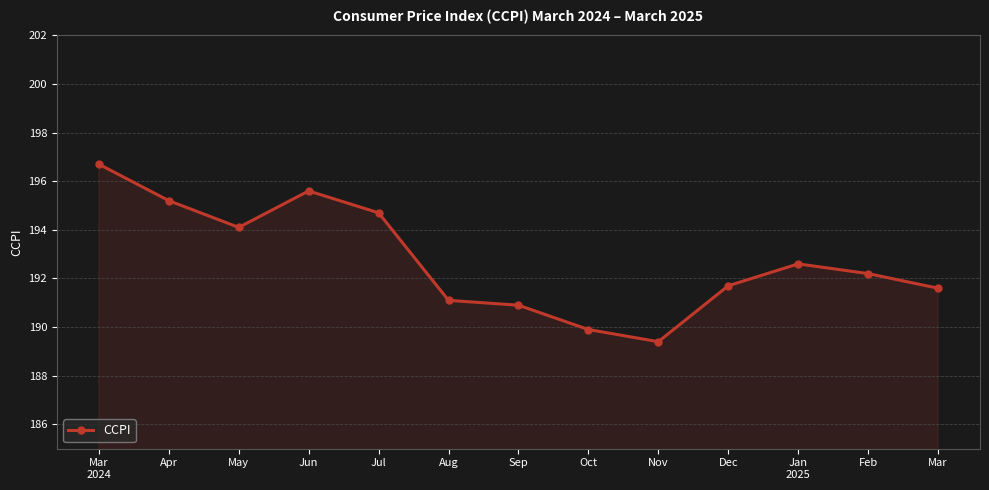

What is the value of the 5th point from the left?

194.7